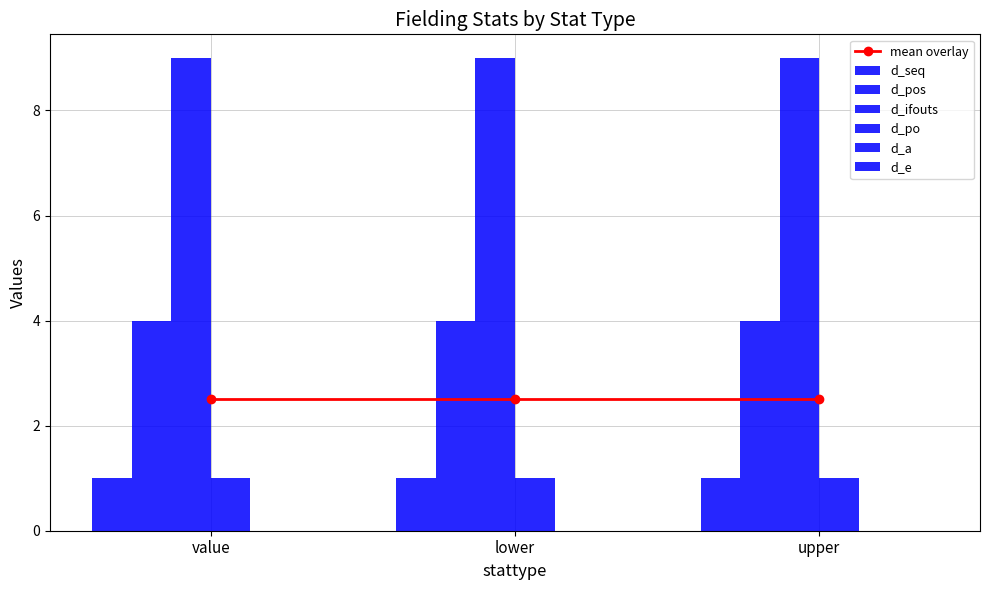

What is the total value across all series at upper?

15